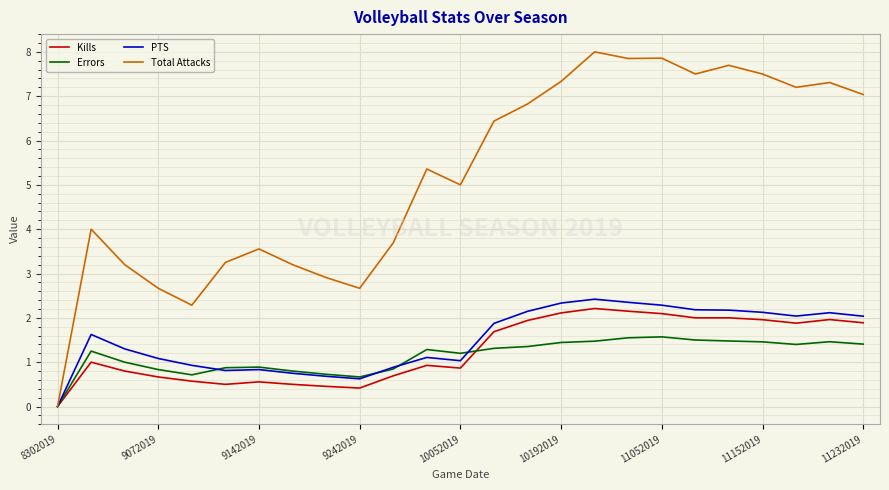

Which series has the largest range (max minus min)?

Total Attacks